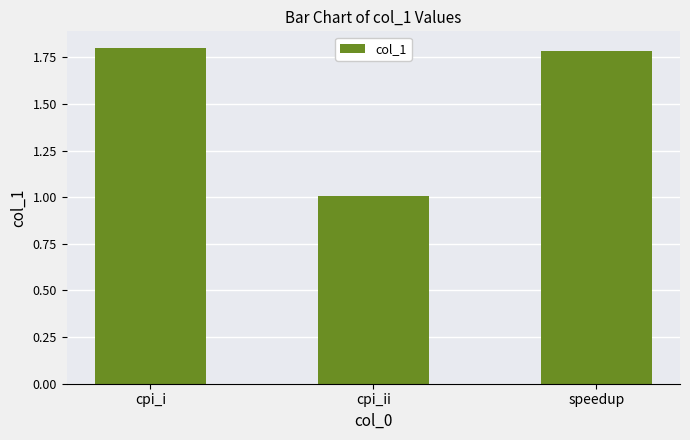

What is the value of the 1st bar from the left?

1.8